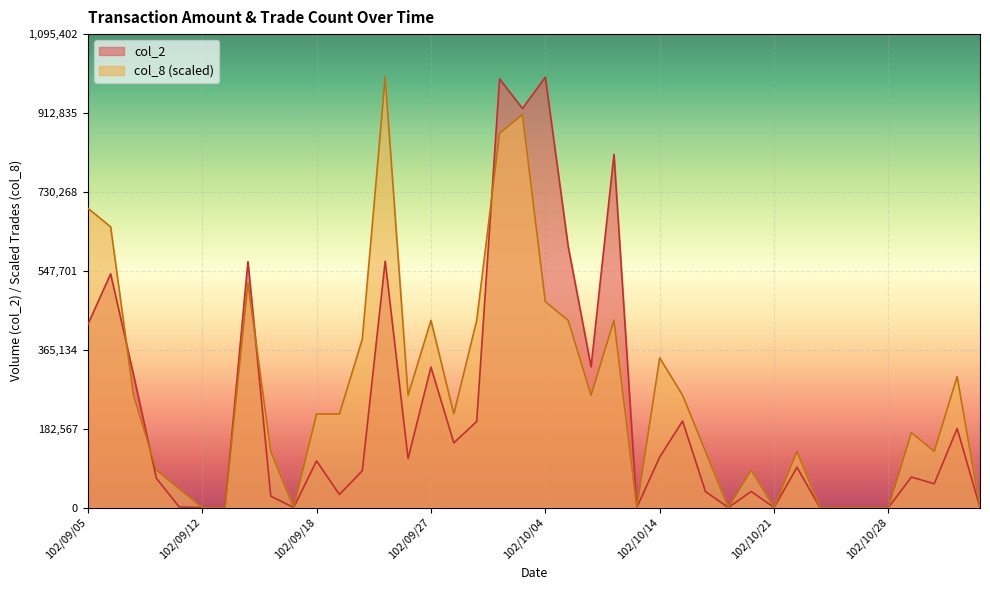

What is the value of the col_8 point at the 27th from the left?

259779.1